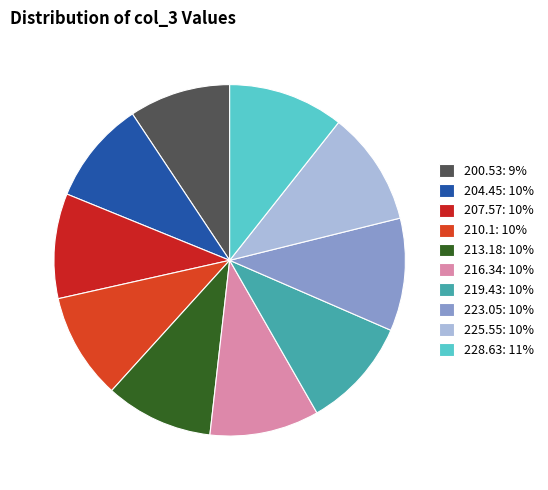

What is the change in value from 219.43 to 223.05?

+3.6